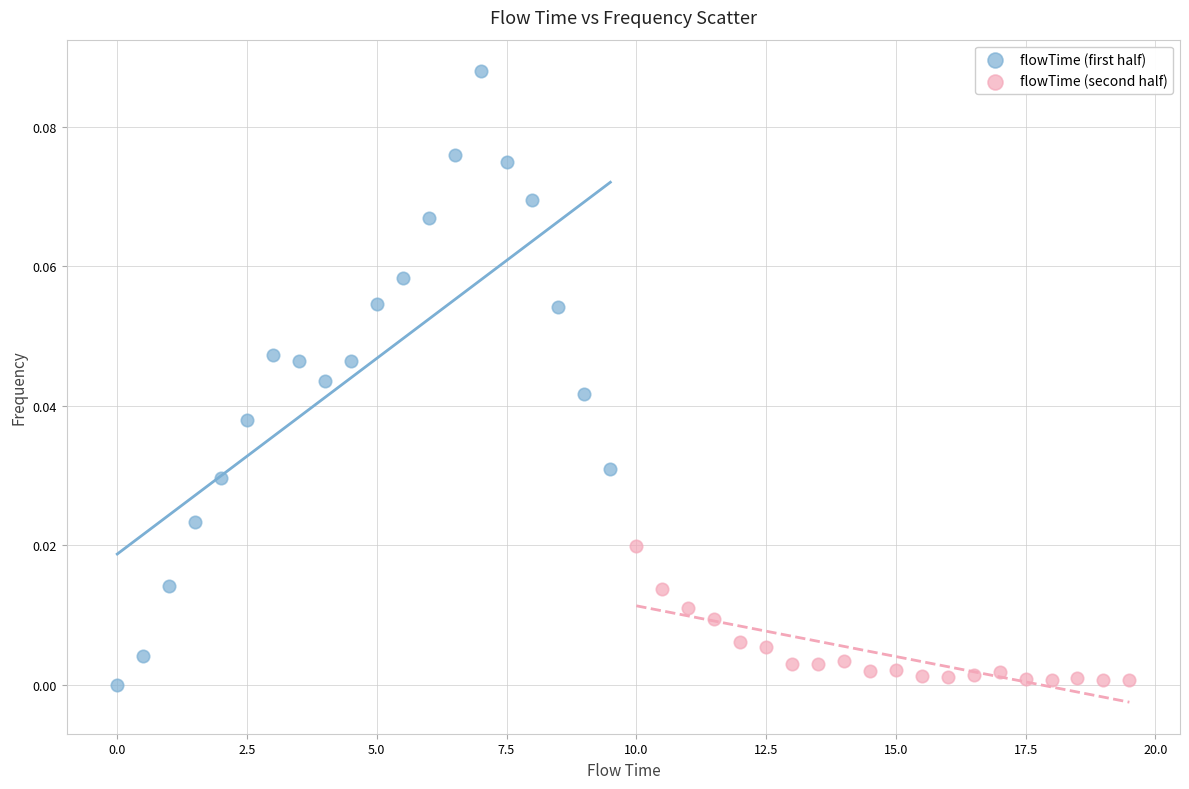

What are all the series names shown in the legend?

flowTime (first half), flowTime (second half)